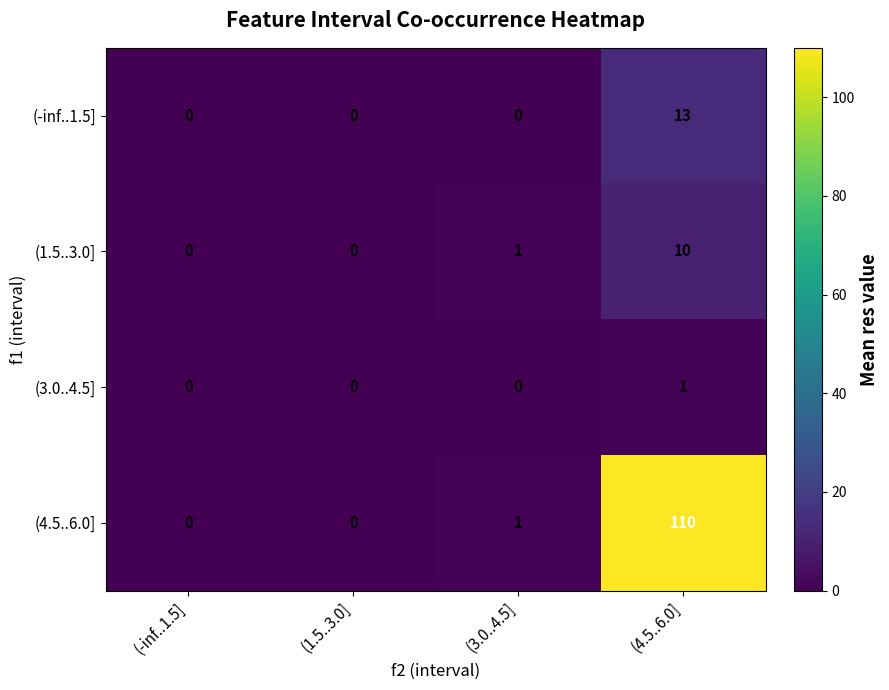

What is the sum of the (4.5..6.0] values at (1.5..3.0] and (4.5..6.0]?

110